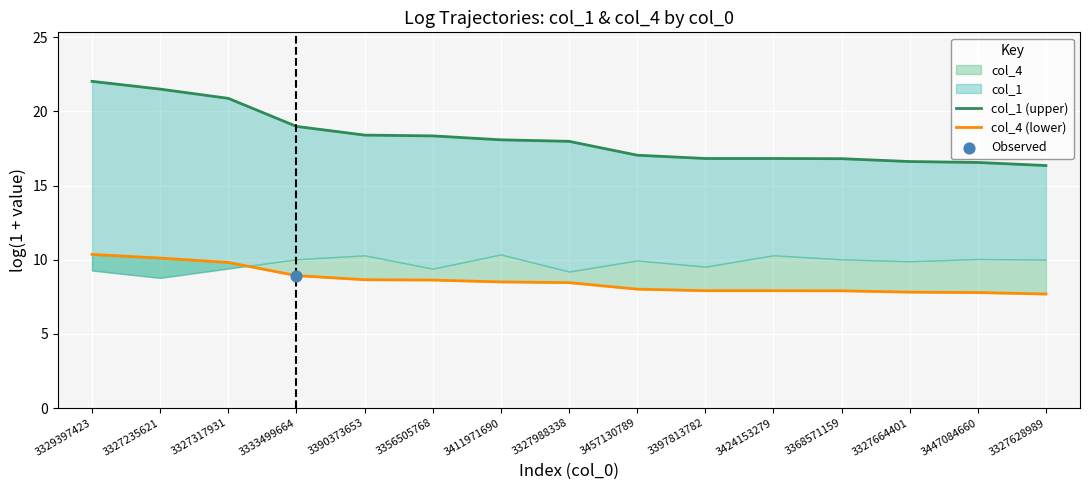

Which series contains the lowest Y value?

col_4 (lower)